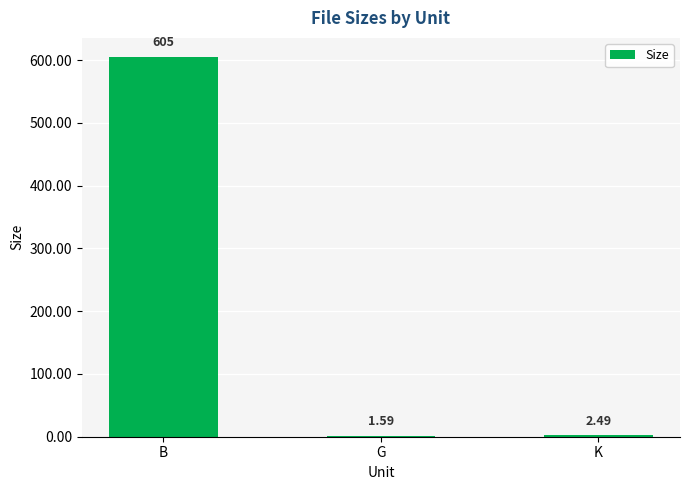

Where does the data first go above 2?

B